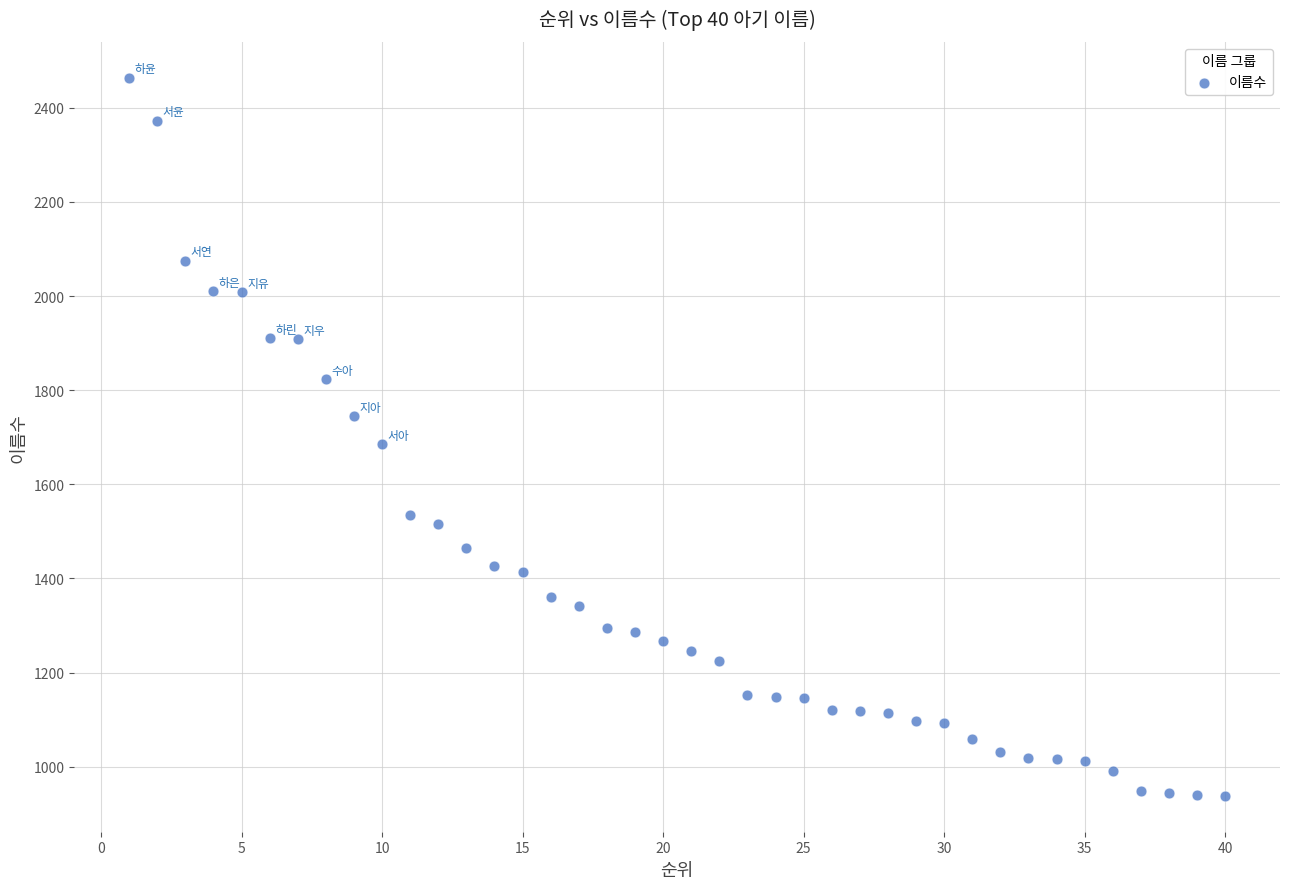

What is the range of X values (max minus min)?

39